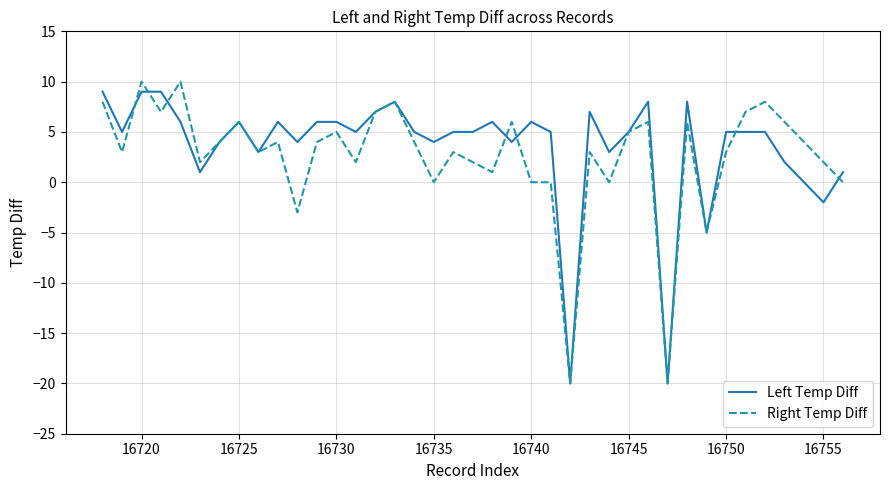

What is the smallest value displayed?

-20